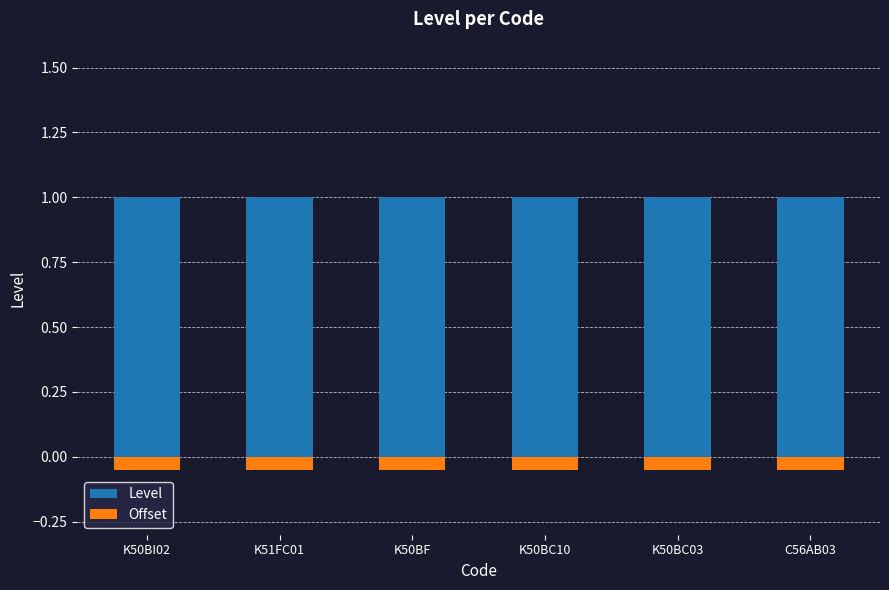

How many bars are there in total?

12